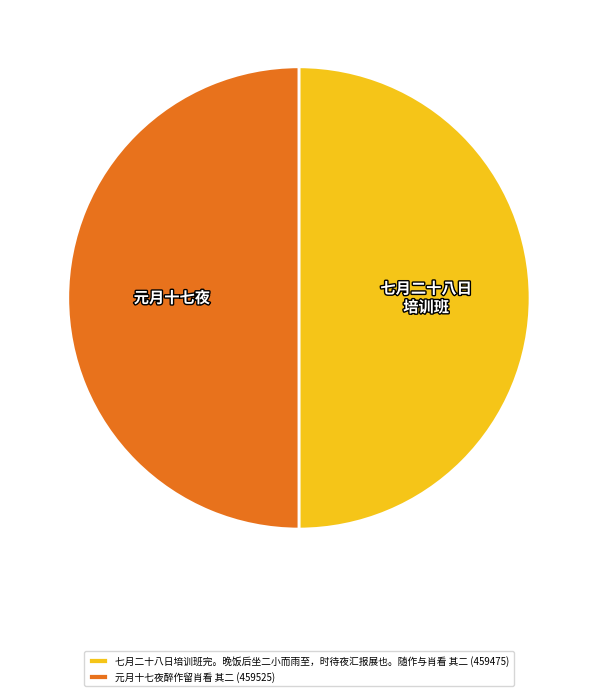

Do 七月二十八日培训班完。晚饭后坐二小而雨至，时待夜汇报展也。随作与肖看 其二 (459475) and 元月十七夜醉作留肖看 其二 (459525) together represent more than half of the pie?

Yes